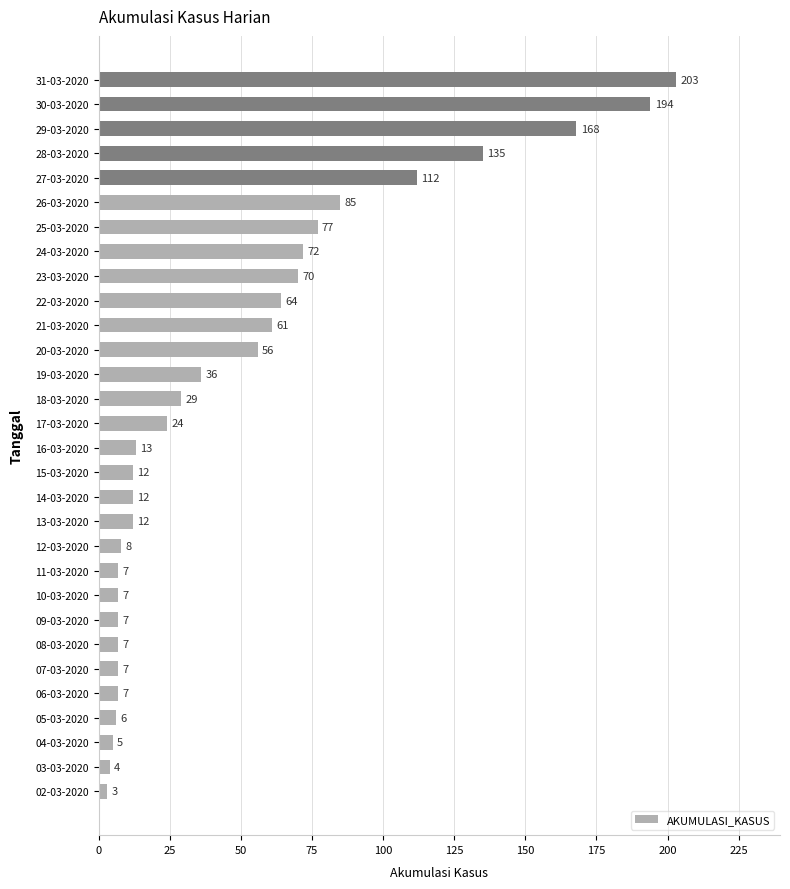

What is the difference between the second highest and second lowest values?

190